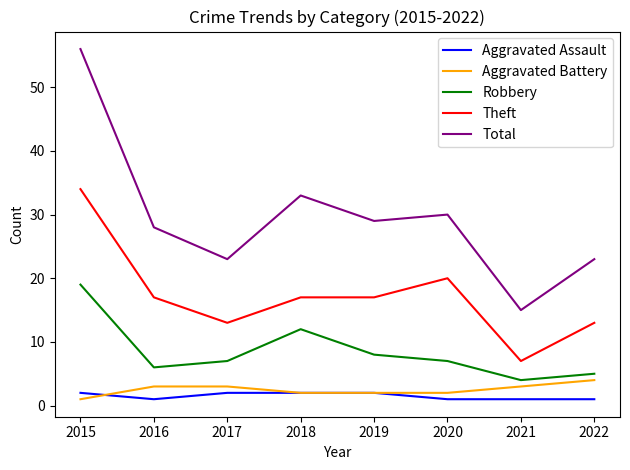

At which category is the sum across all series the highest?

2015